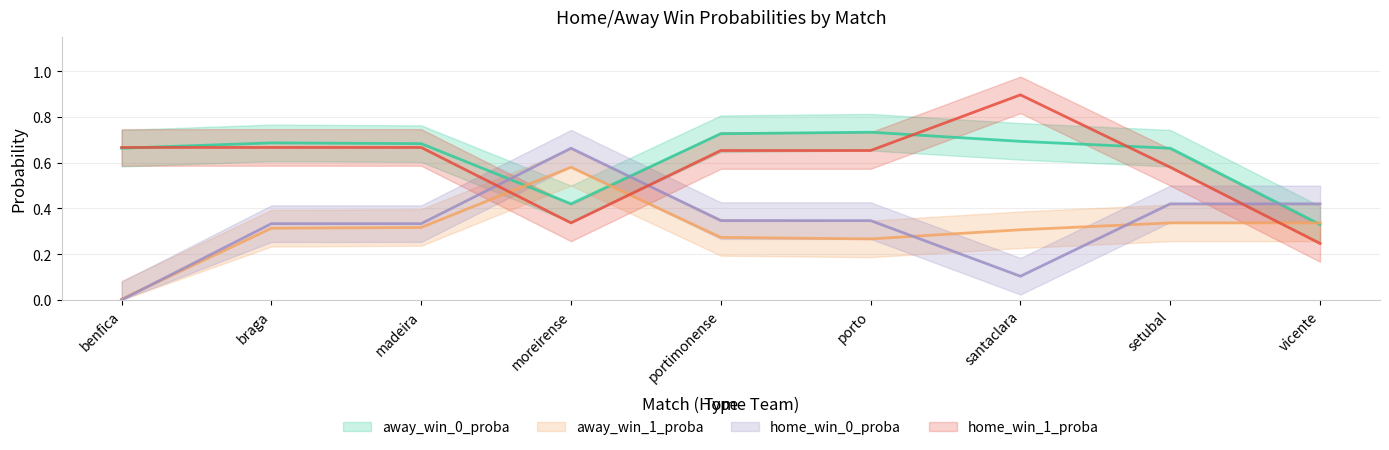

What is the label of the 9th point from the left?

vicente